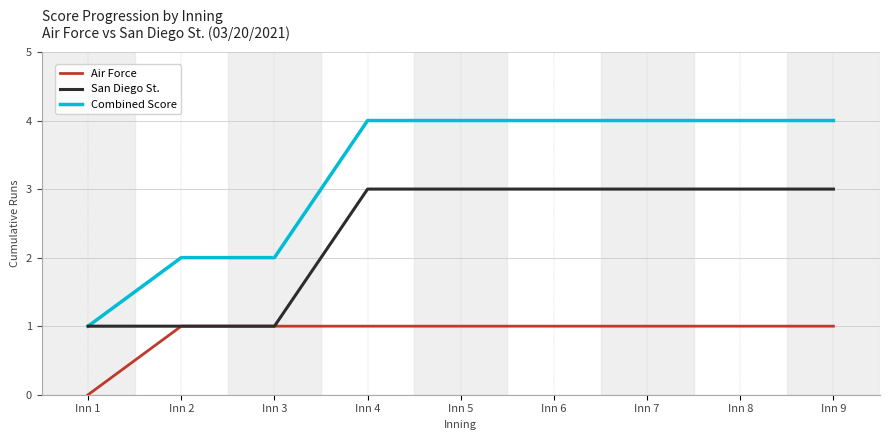

The value of Combined Score at Inn 1 is 0. True or false?

False